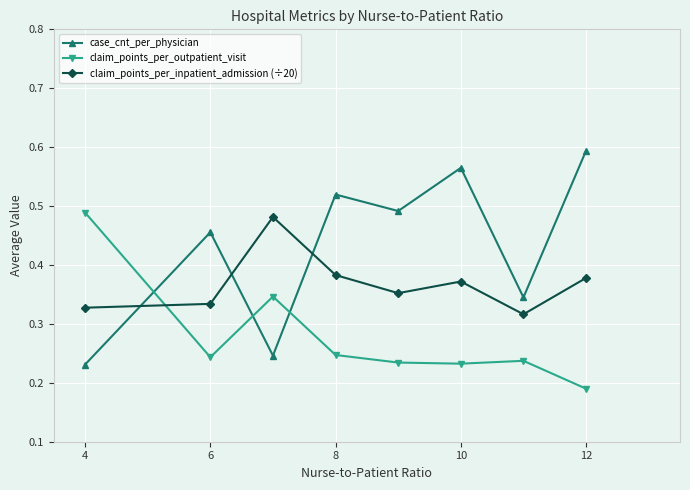

How many intersections are there between claim_points_per_inpatient_admission (÷20) and case_cnt_per_physician?

3